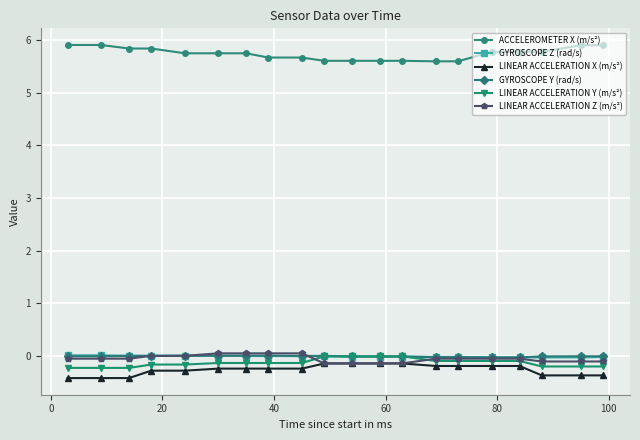

What is the value of the LINEAR ACCELERATION Y (m/s²) point at the 4th from the left?

-0.2